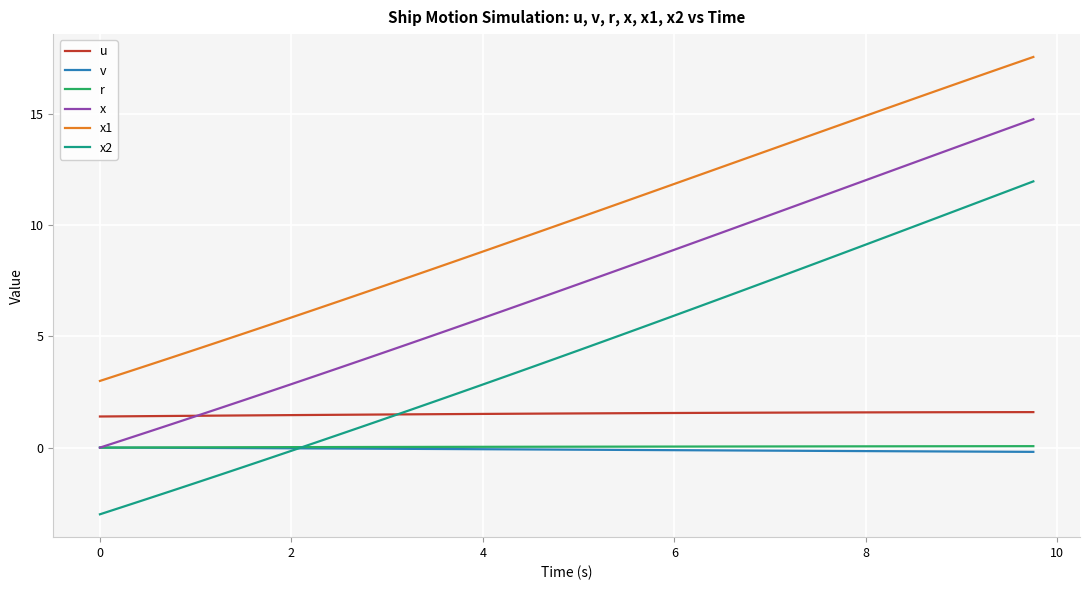

What are all the series names shown in the legend?

u, v, r, x, x1, x2